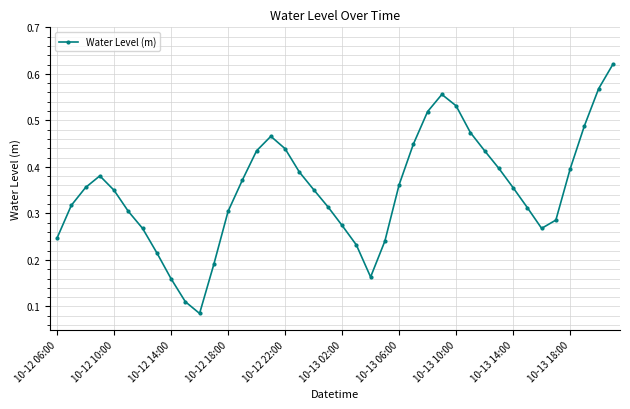

How many interior local valleys (lower than both neighbors) does the data have?

3